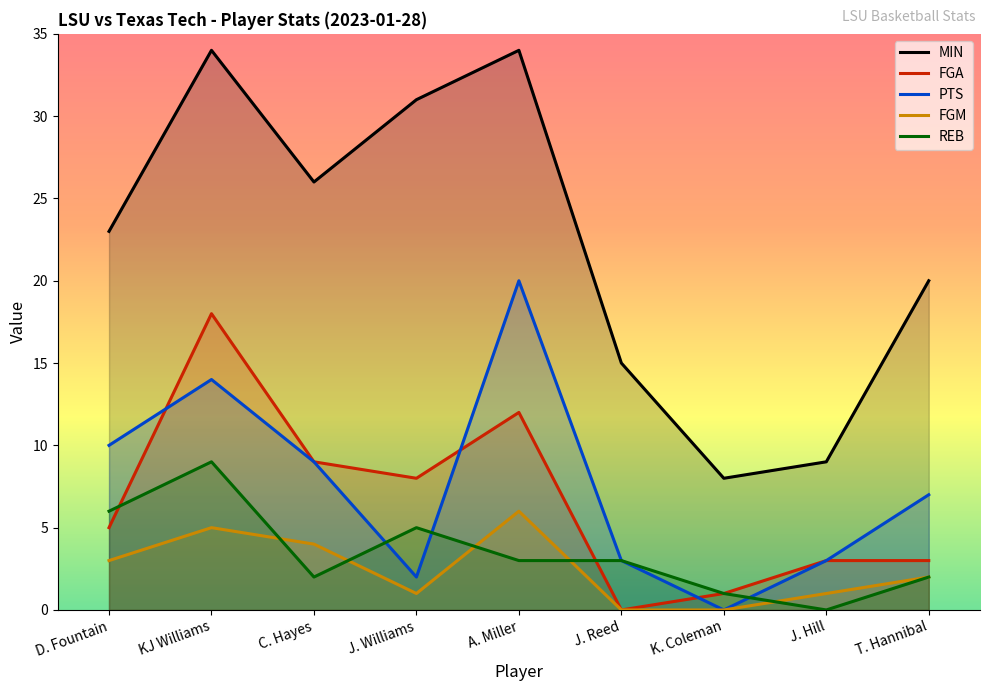

Which series has the largest total across all categories?

MIN